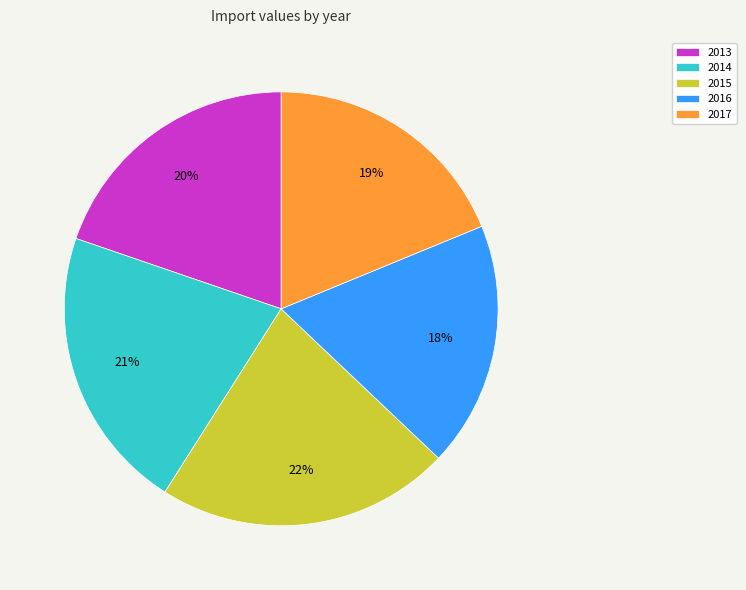

How many segments does this pie chart have?

5